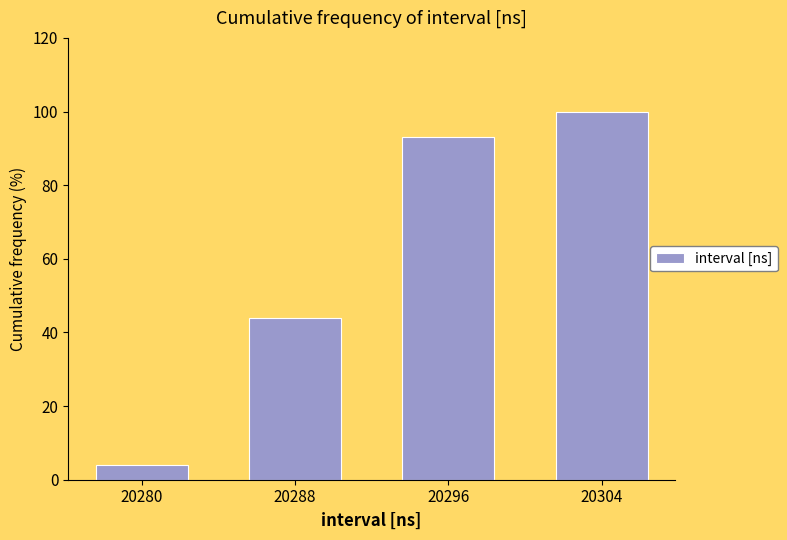

Reading left to right, extract all data points from this chart.

4	44	93	100